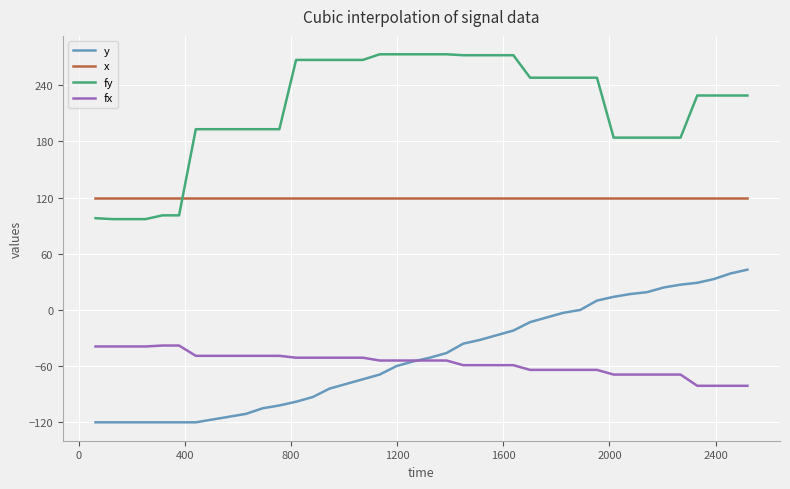

True or false: y and fy intersect in this chart.

False